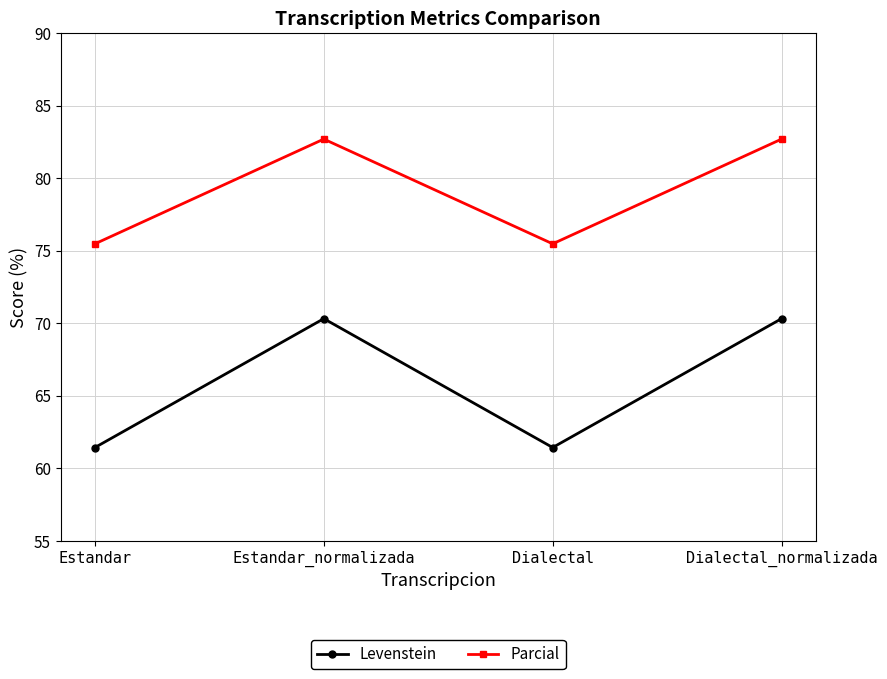

Which series has the largest range (max minus min)?

Levenstein